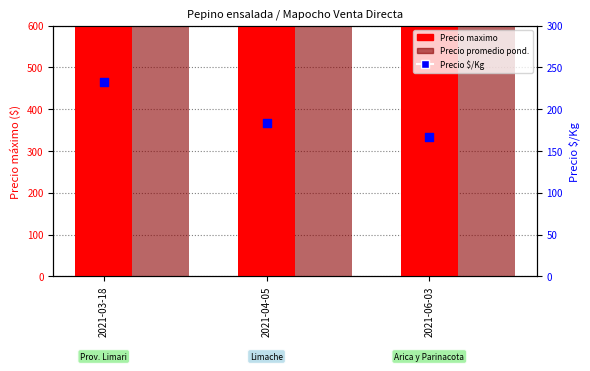

What is the total value across all series at 2021-04-05?

22183